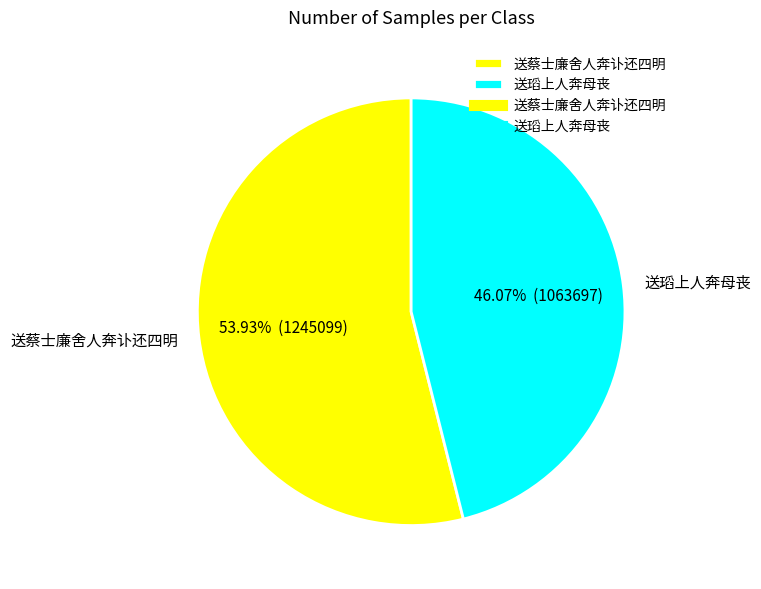

How much of the chart is everything except 送蔡士廉舍人奔讣还四明?

46.1%